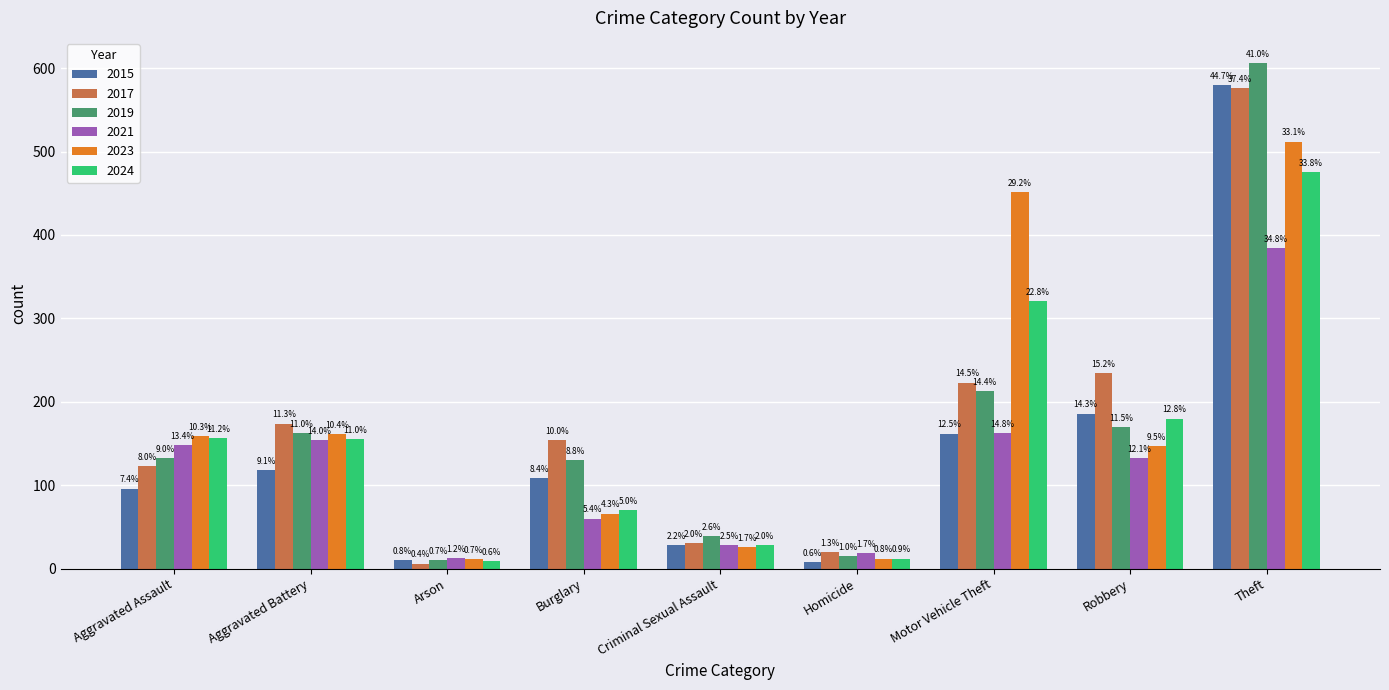

What position from the right is Criminal Sexual Assault?

5